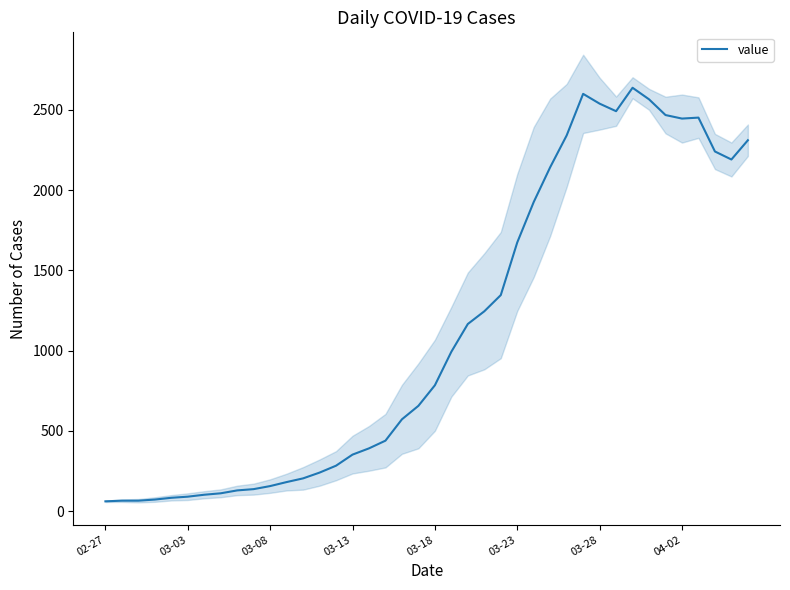

Does the chart have visible grid lines?

No